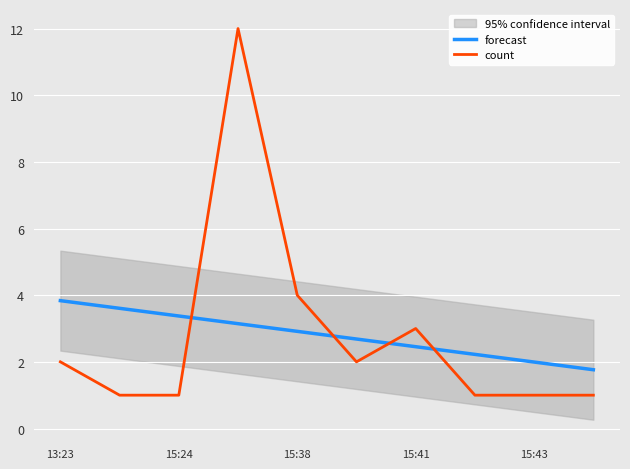

Is the value of forecast at 9 greater than the value of count at 5?

No